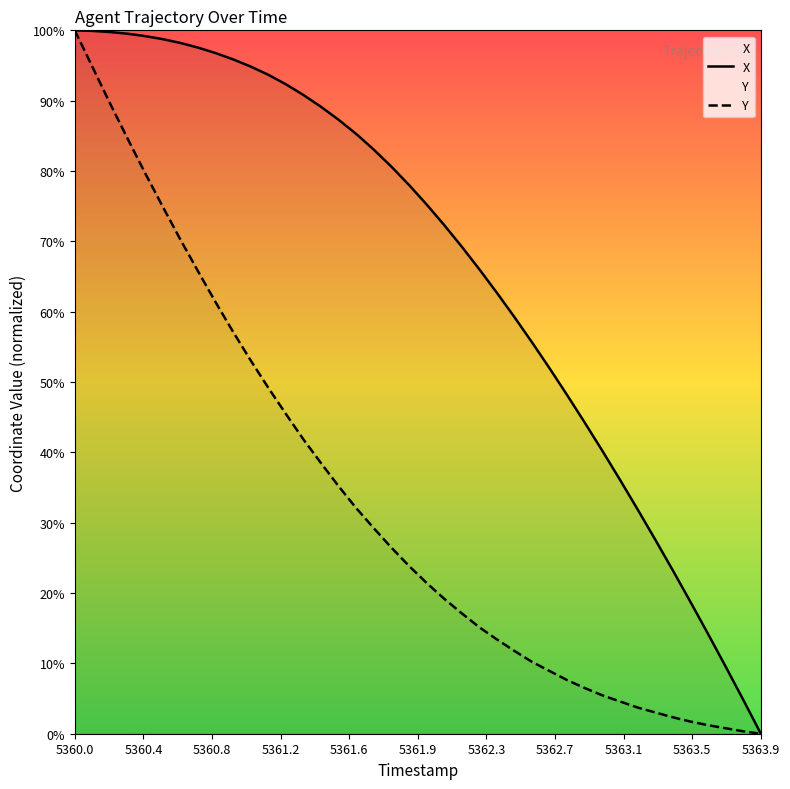

What are all the series names shown in the legend?

X, Y